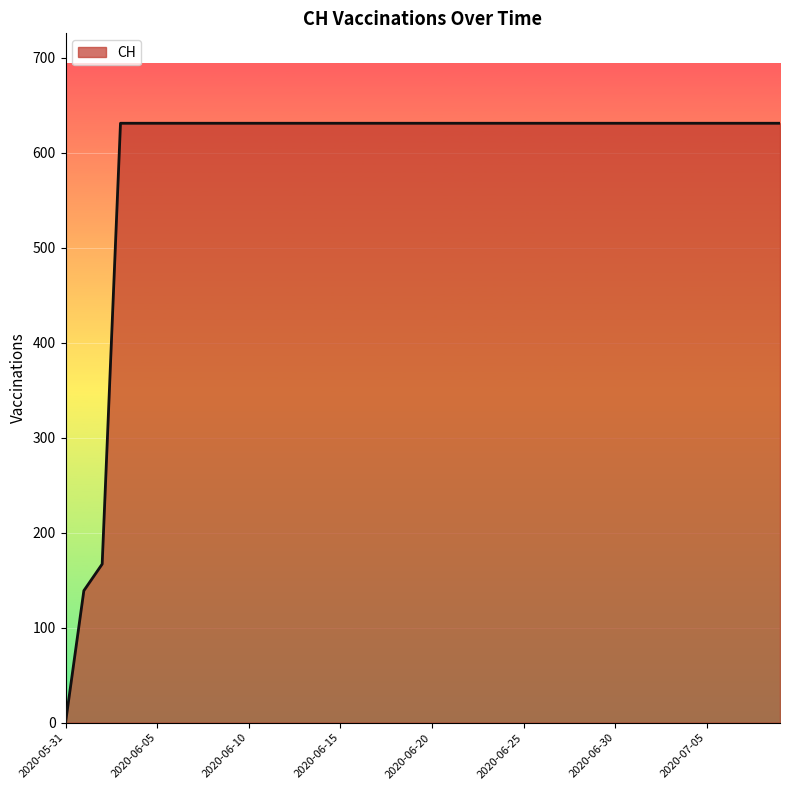

What is the difference between the maximum and minimum values?

631